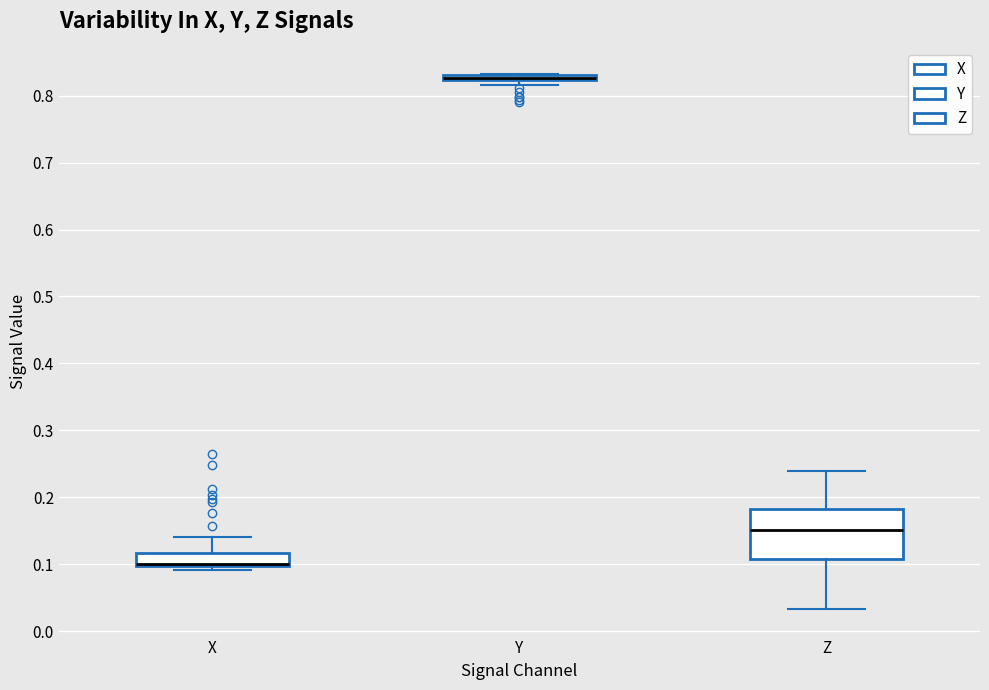

Where is the lower edge of the box for X on the y-axis? The values are not printed on the chart, so give them approximately, as read against the axis.

0.10